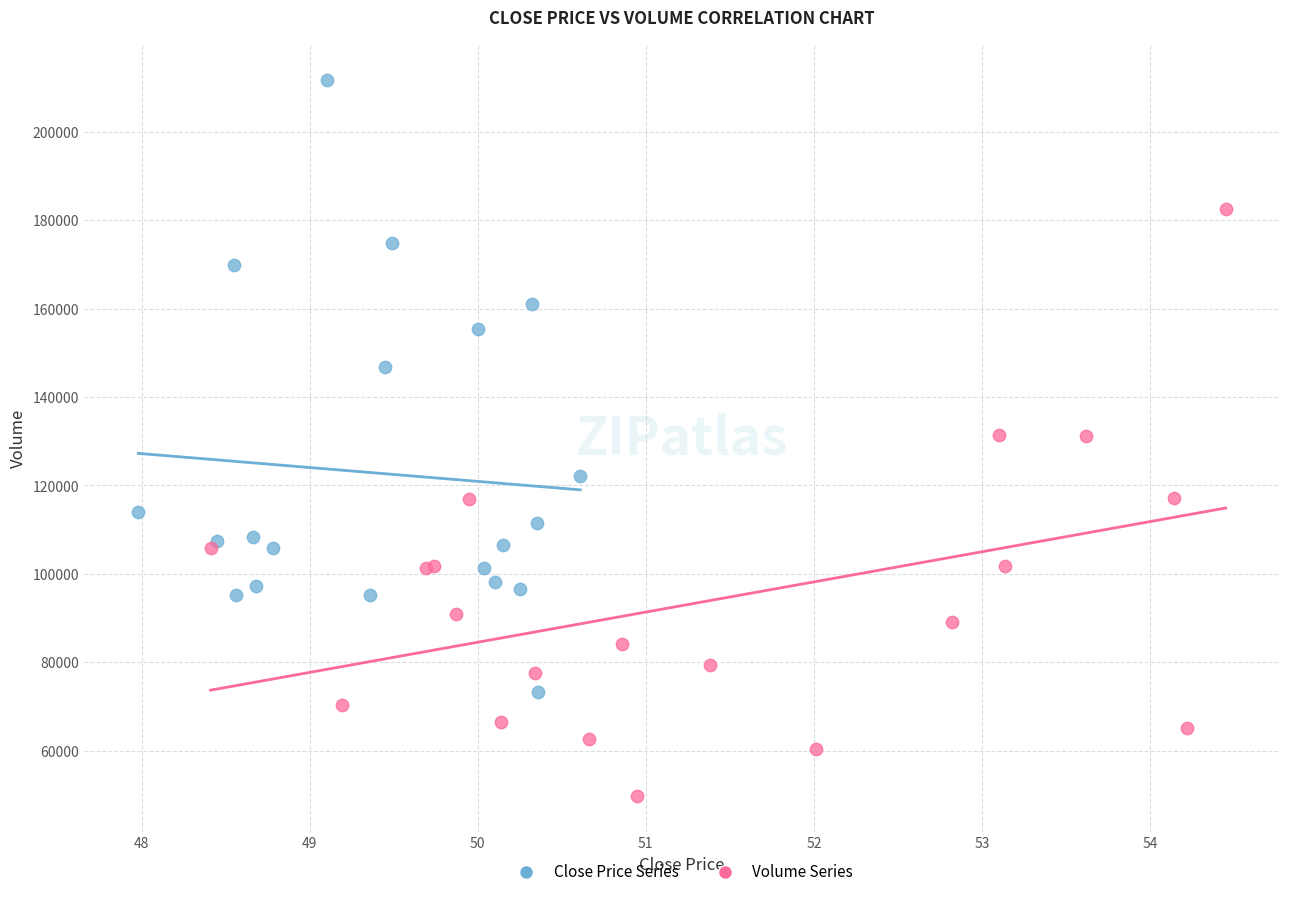

Which series contains the highest Y value?

Close Price Series